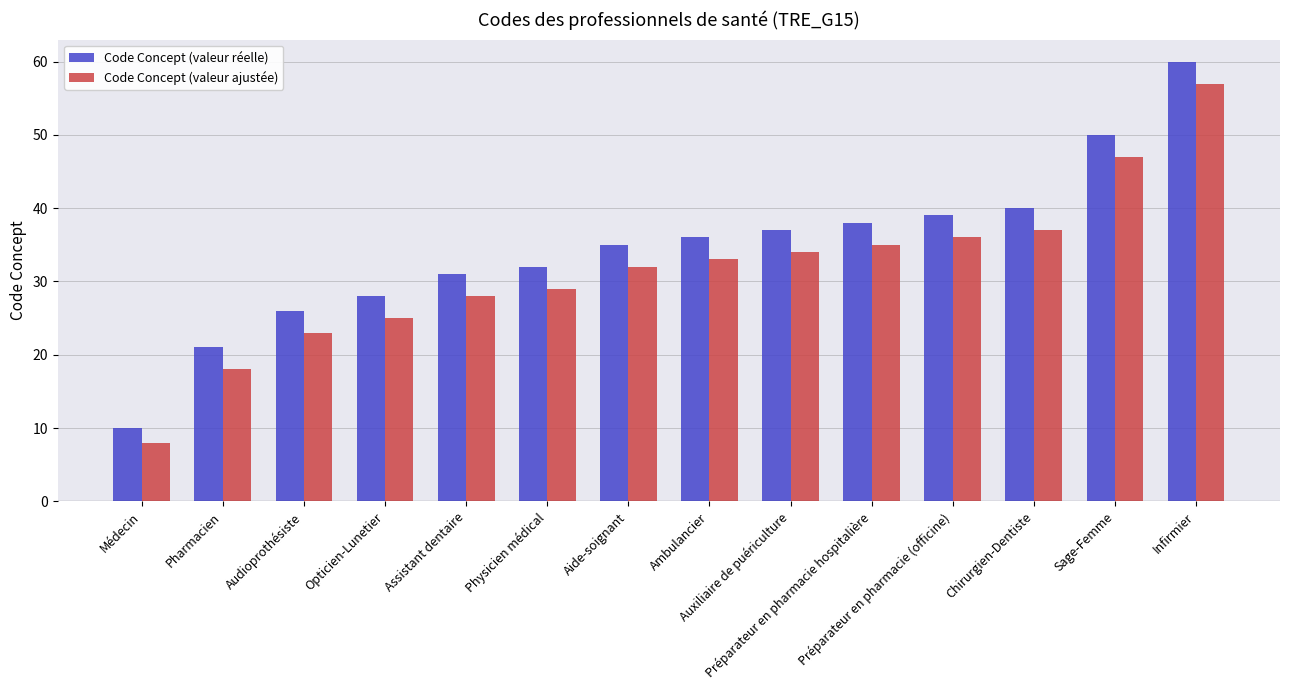

What is the difference between the highest and lowest values at Physicien médical?

3